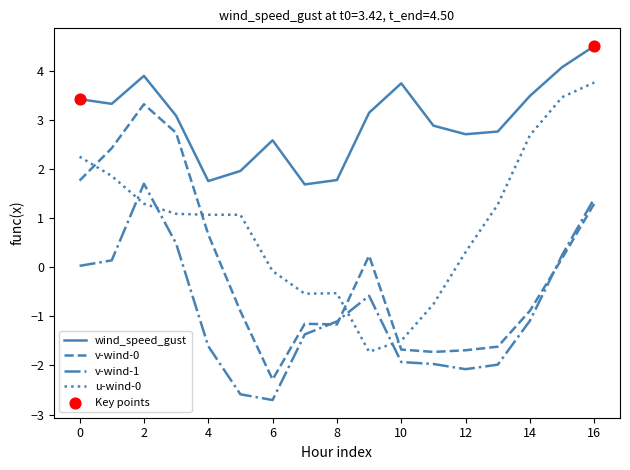

At how many categories does at least one series exceed 0?

17